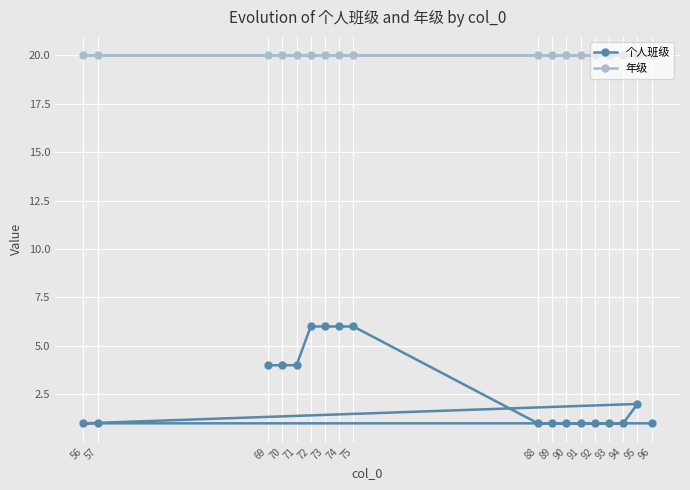

At how many categories does at least one series exceed 7?

18